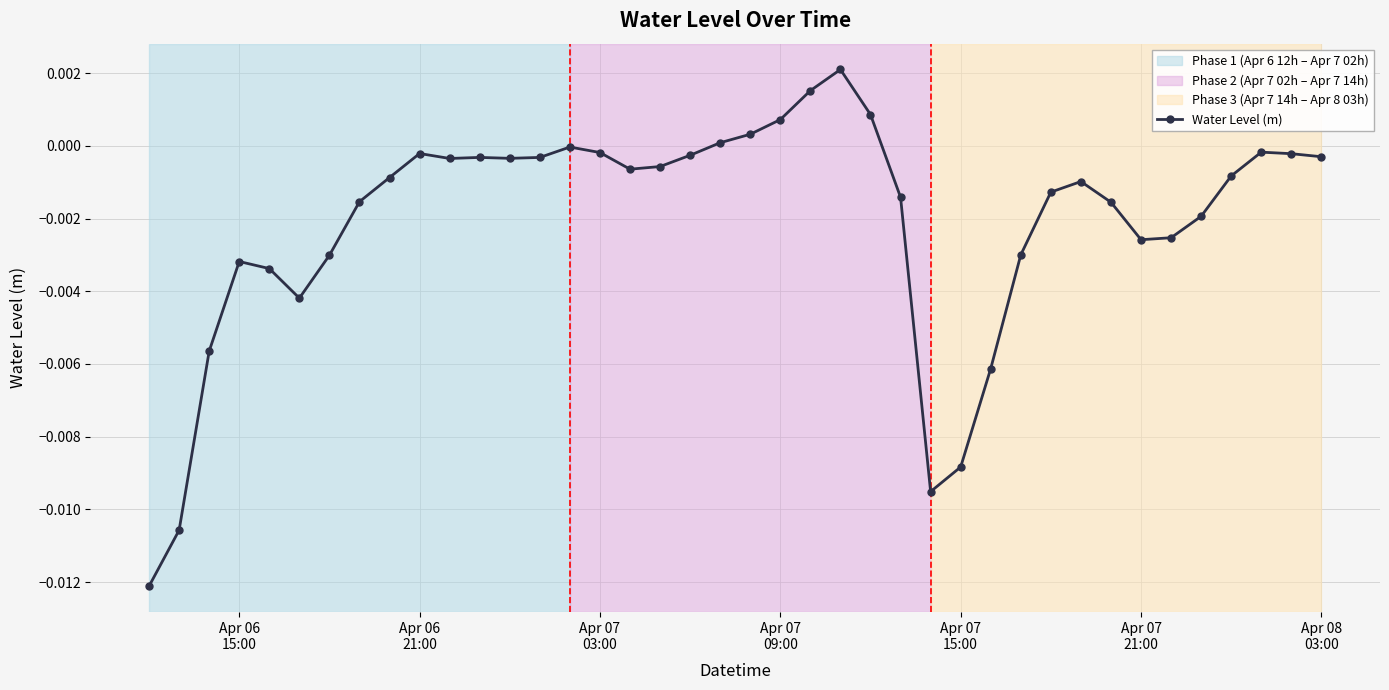

True or false: the data has more than 0 interior local peaks.

True